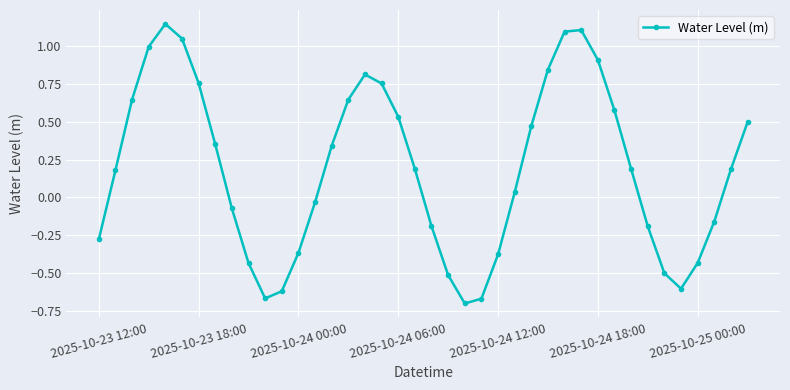

What is the difference between the maximum and minimum values?

1.8